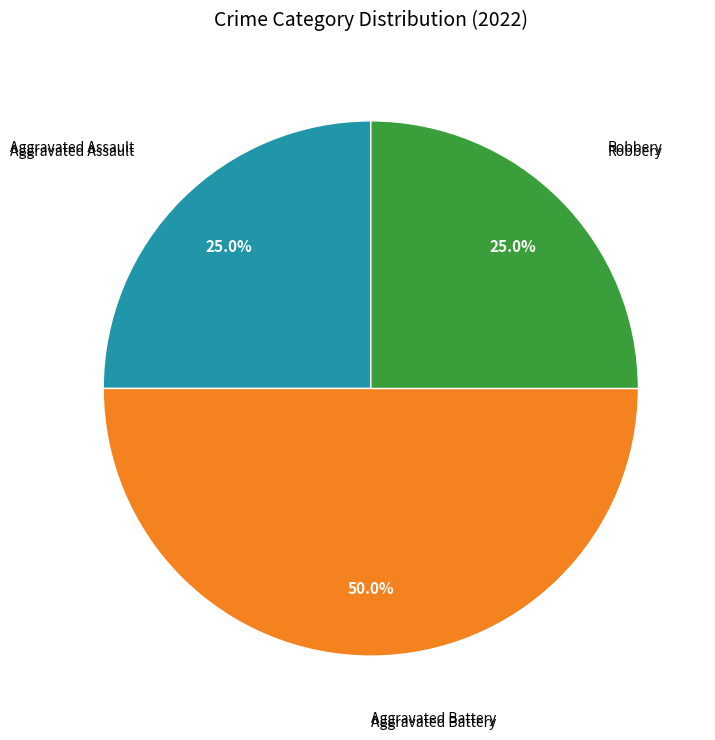

Which slice is the largest?

Aggravated Battery